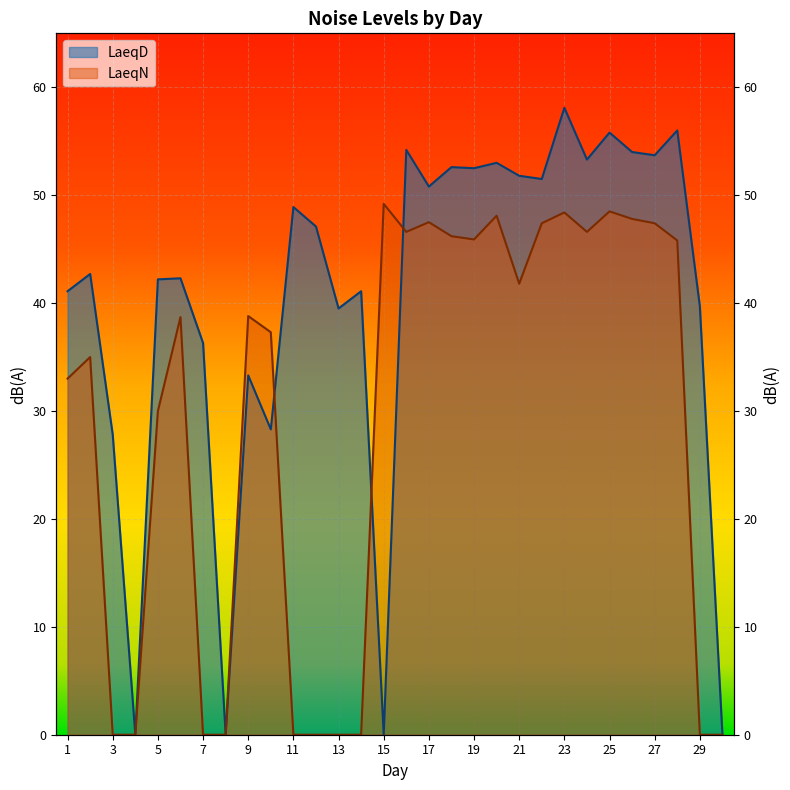

True or false: LaeqN has a value of 46.2 at 18.

True